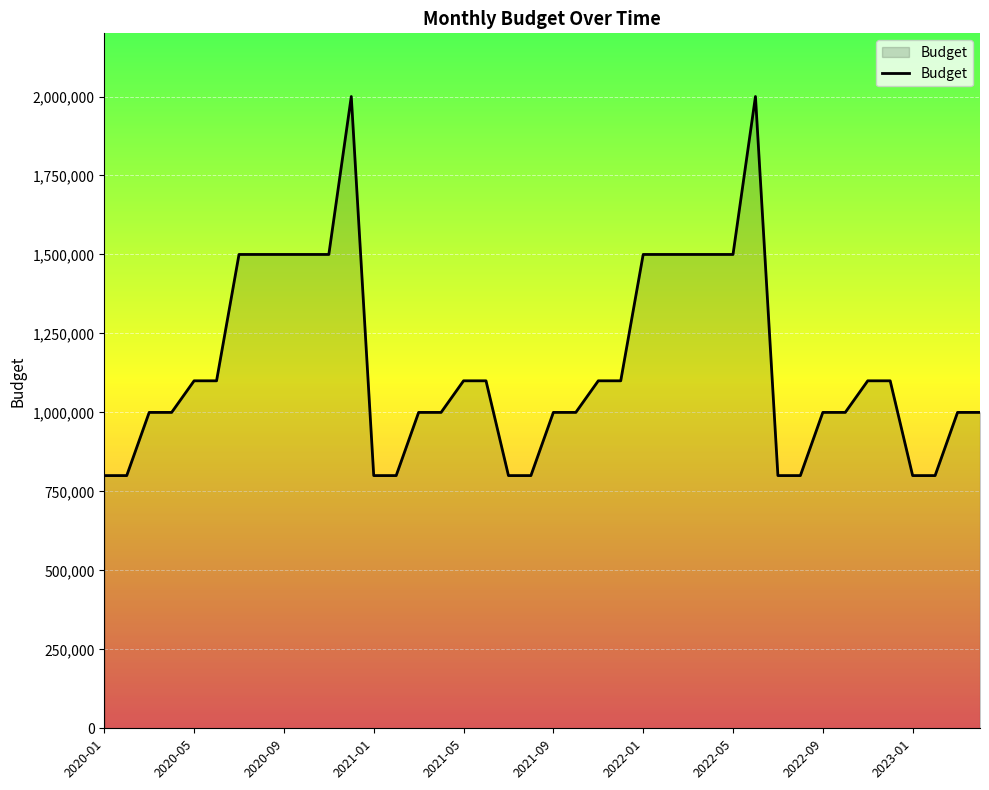

Reading left to right, what are all the values shown in this chart?

800000	800000	1000000	1000000	1100000	1100000	1500000	1500000	1500000	1500000	1500000	2000000	800000	800000	1000000	1000000	1100000	1100000	800000	800000	1000000	1000000	1100000	1100000	1500000	1500000	1500000	1500000	1500000	2000000	800000	800000	1000000	1000000	1100000	1100000	800000	800000	1000000	1000000